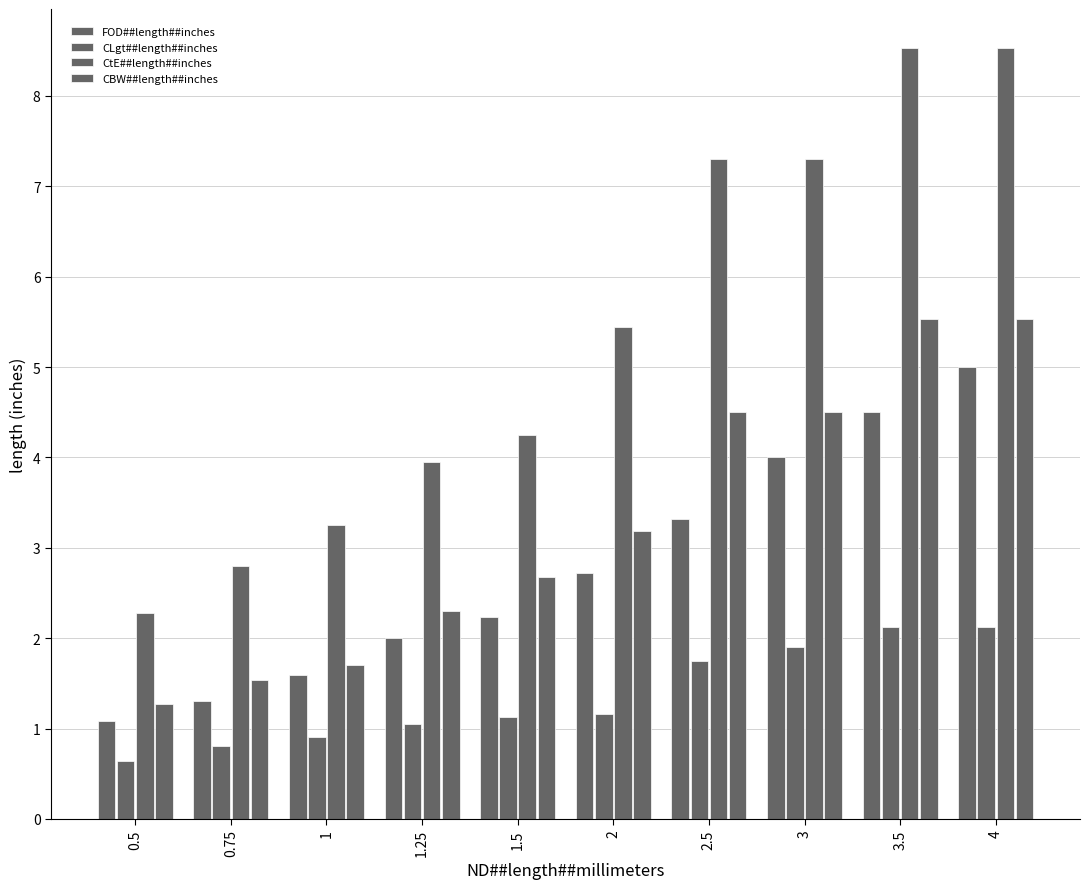

How many distinct data groups are displayed?

4